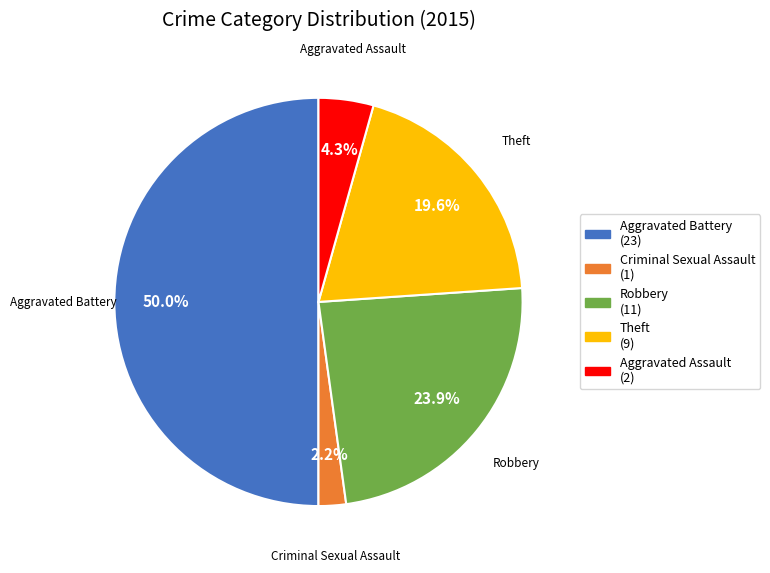

Count the number of slices in the pie.

5